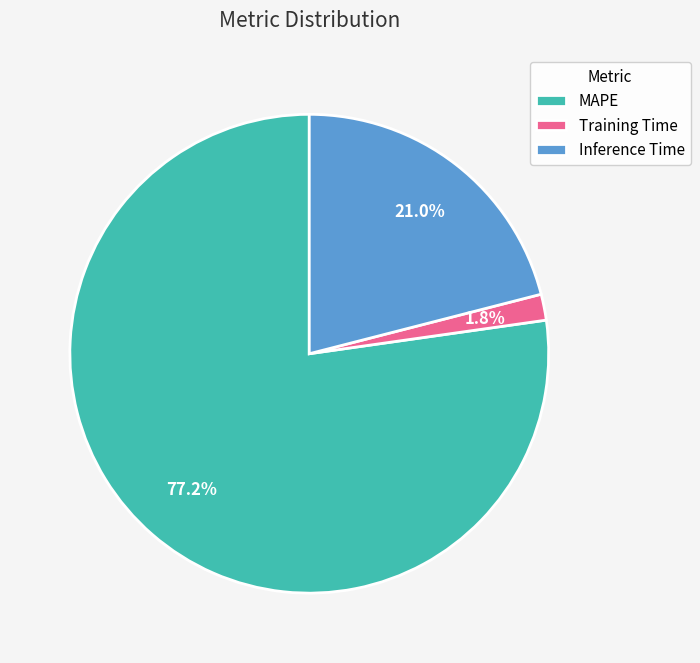

Count the number of slices in the pie.

3